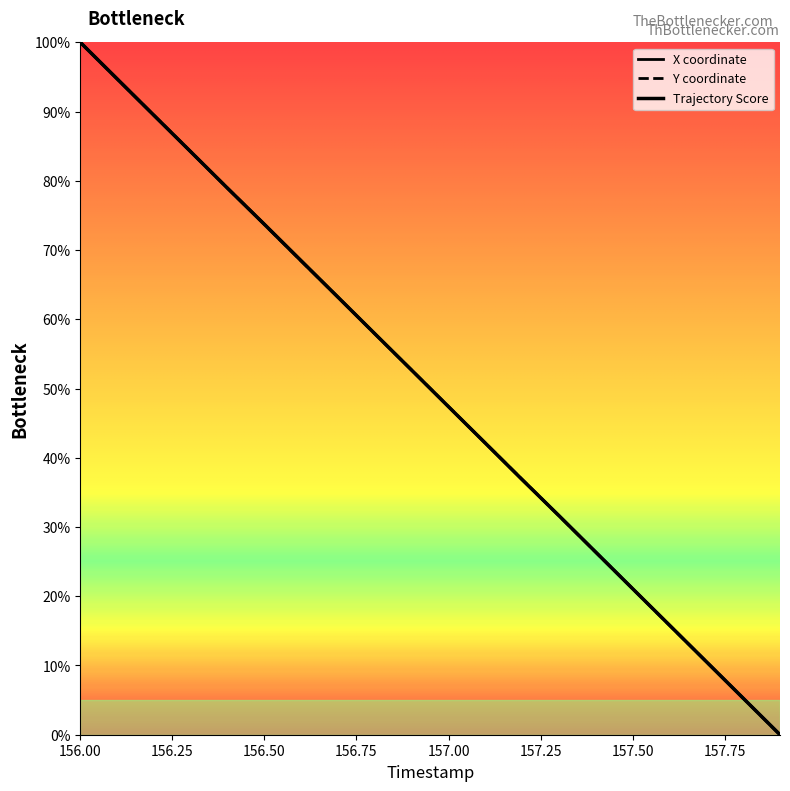

The X series shows 71.9 at 157.0. True or false?

False